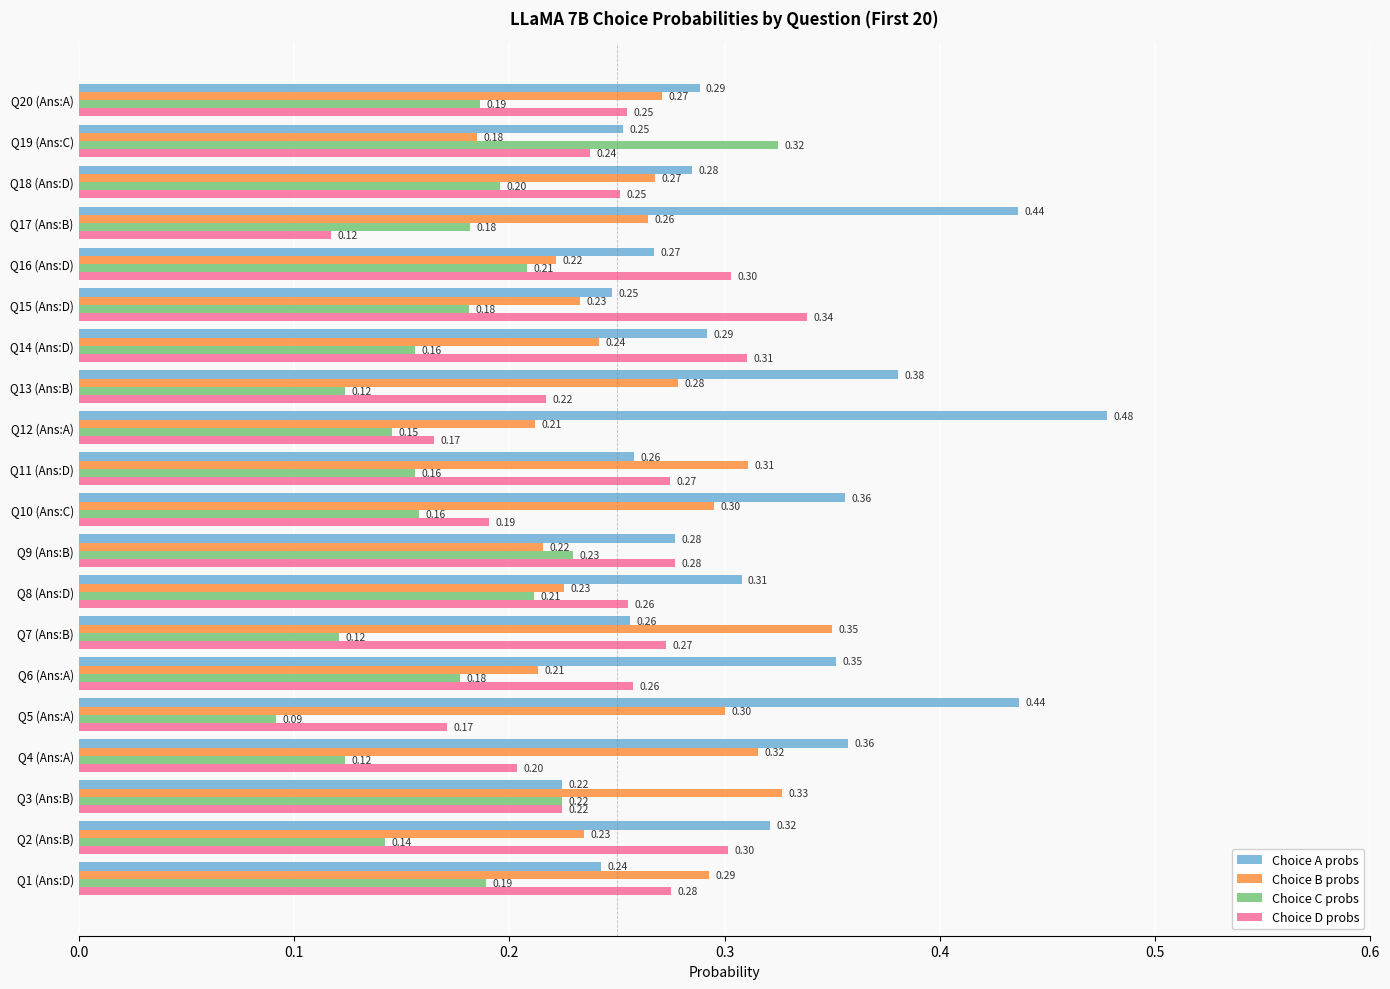

How many data points does each series have?

20